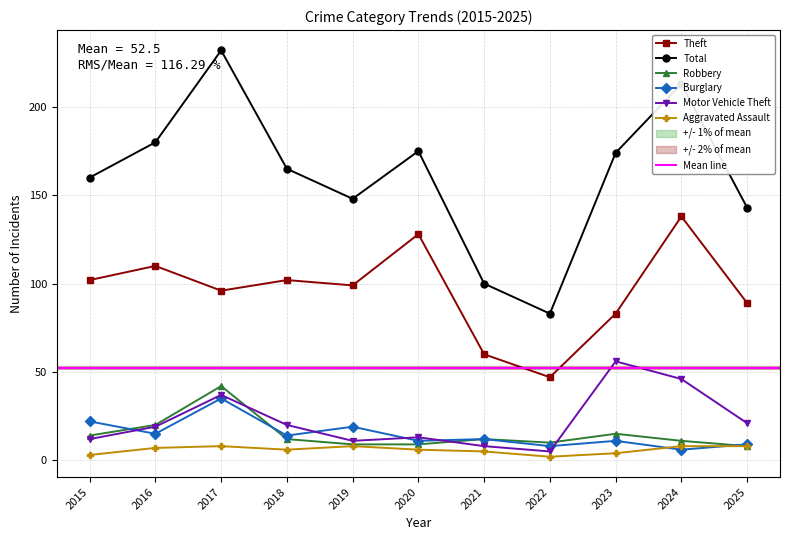

At which category does the chart reach its minimum across all series?

2022